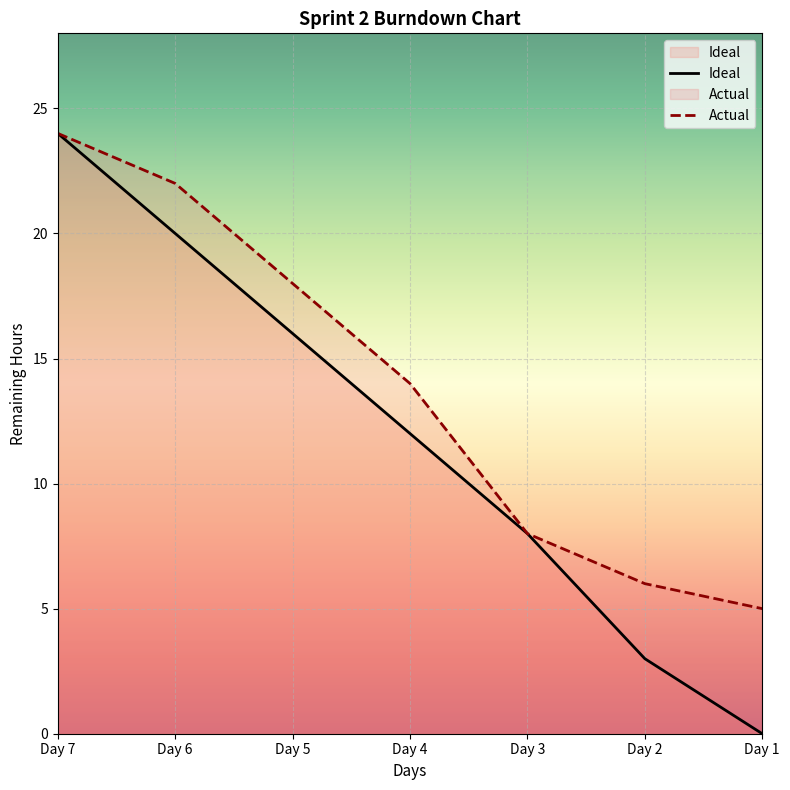

True or false: Actual has more than 1 points higher than both neighbors.

False